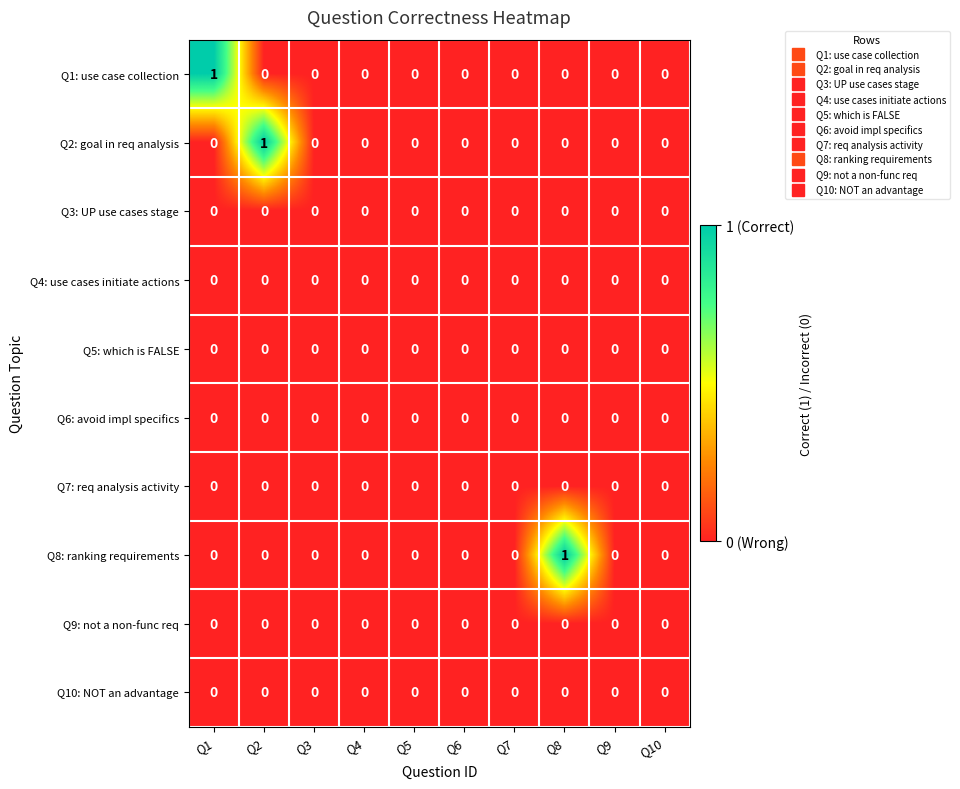

The Q8: ranking requirements series shows -1 at Q10. True or false?

False